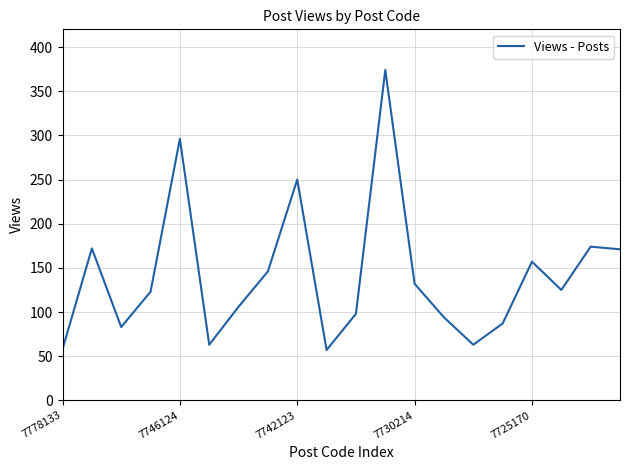

What is the difference between the maximum and minimum values?

317